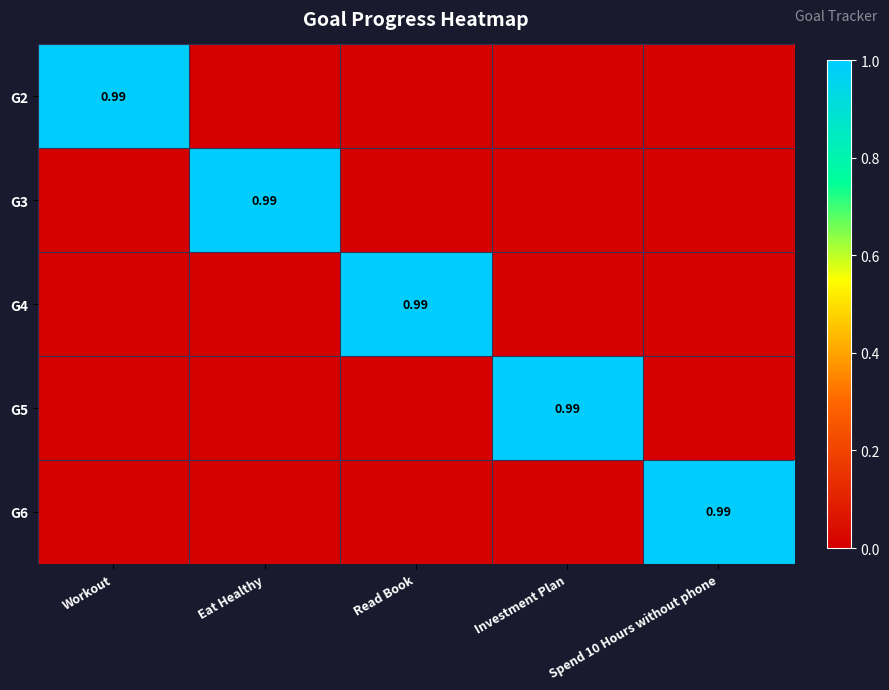

Is it true that G6 equals 0.0 at Read Book?

True